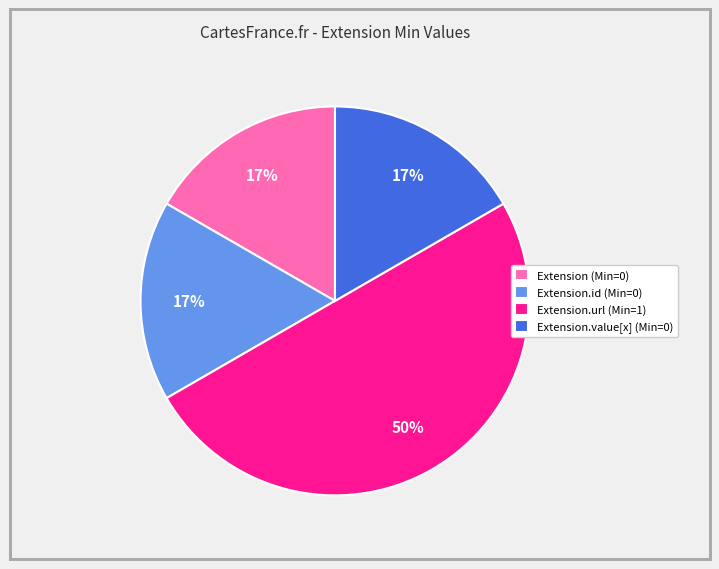

Which slice is the largest?

Extension.url (Min=1)